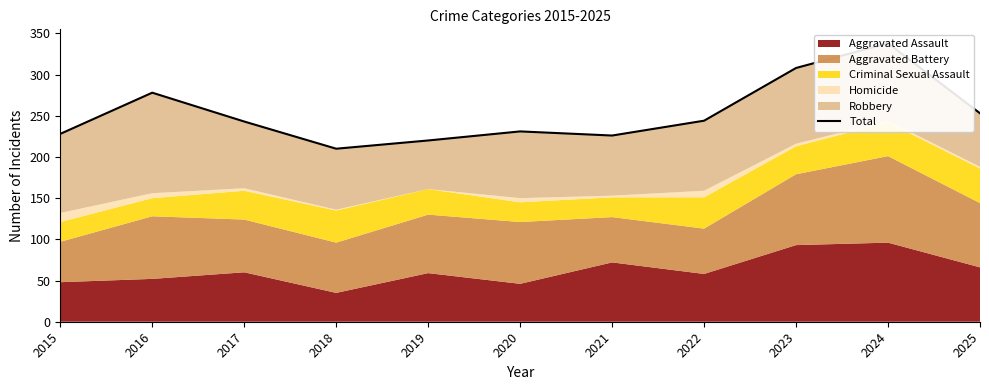

What is the value of the 9th point from the left?

308